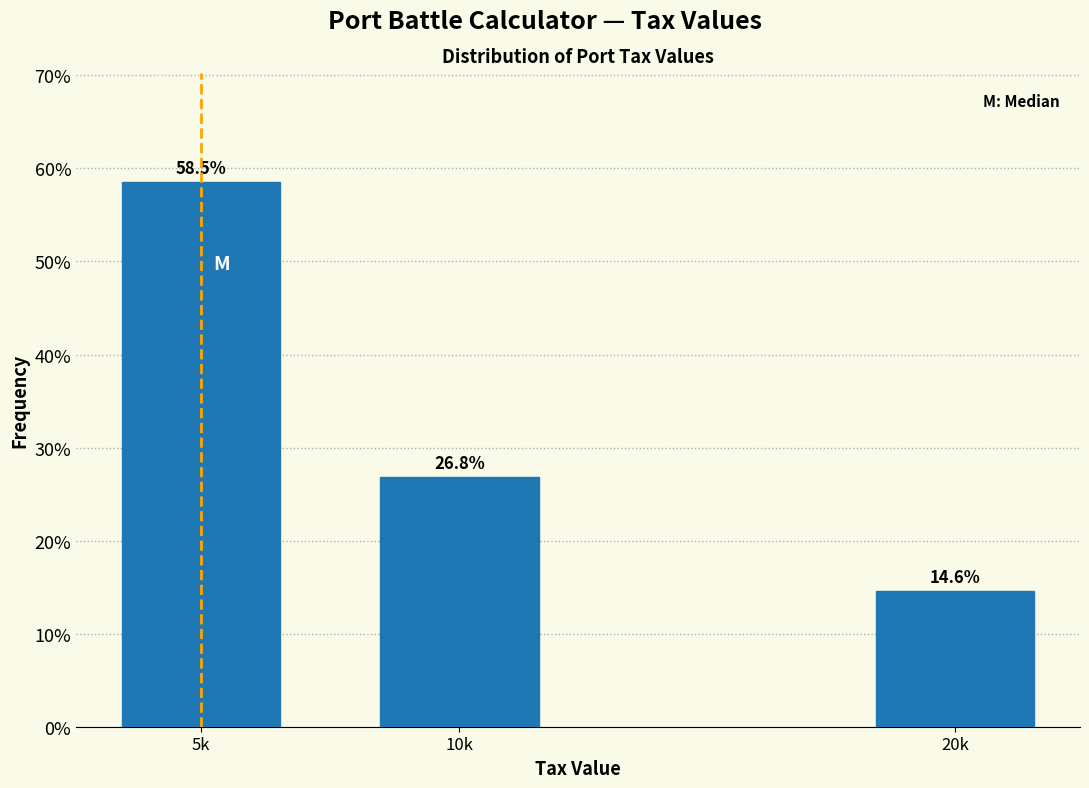

Reading right to left, transcribe all the data shown in this chart.

20k=14.6	10k=26.8	5k=58.5